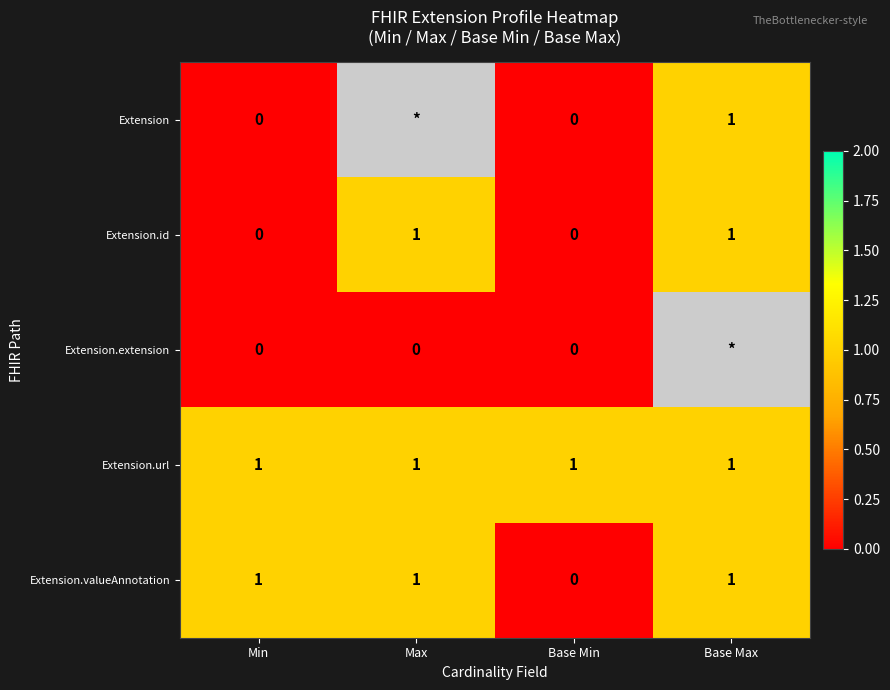

What is the sum of all Extension.url values?

4